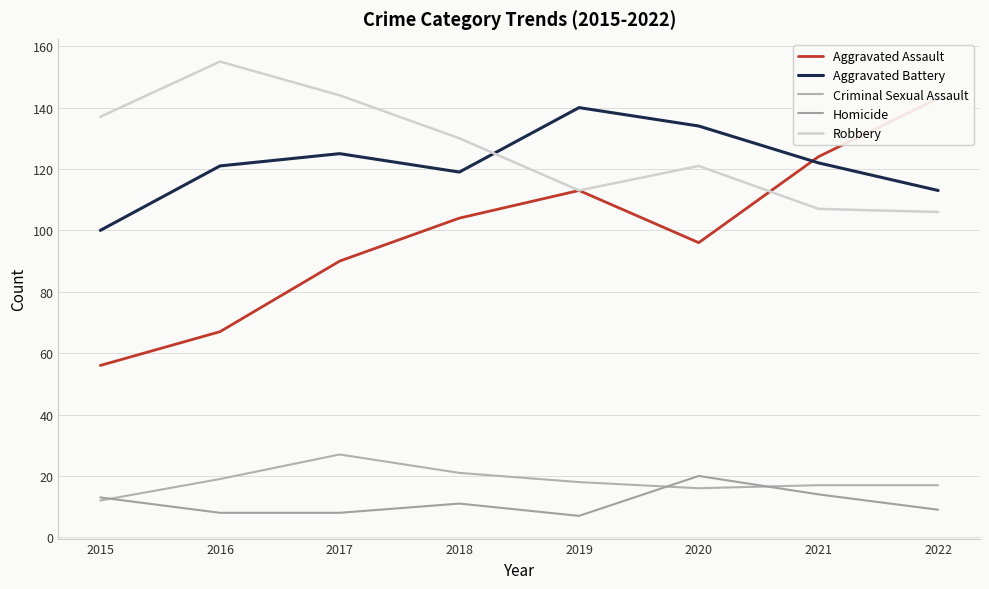

What is the total value across all series at 2022?

388